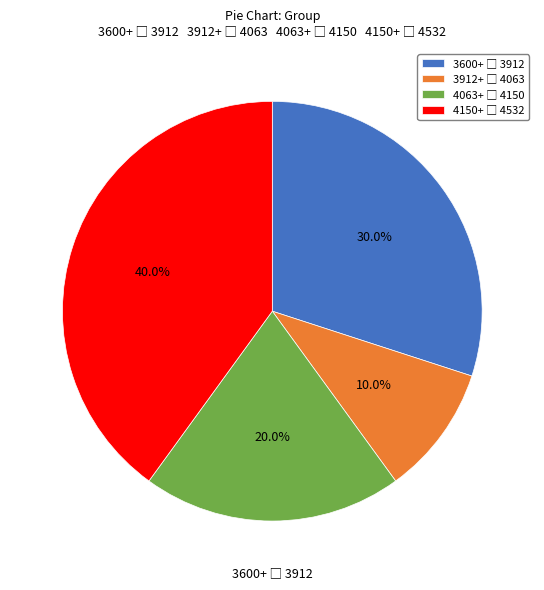

Is there a majority slice in this chart?

No